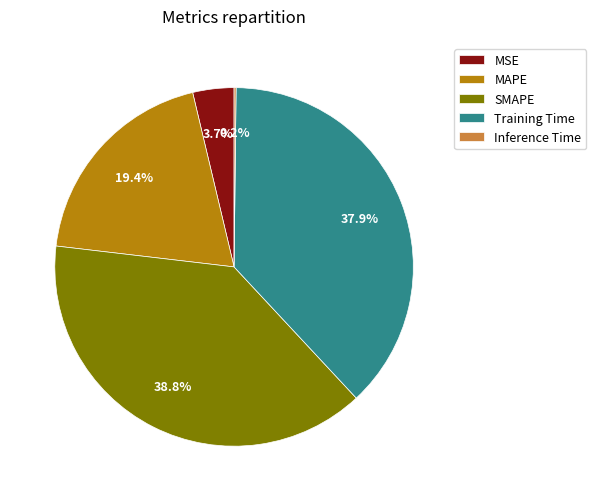

Does MSE account for over 50% of the chart?

No